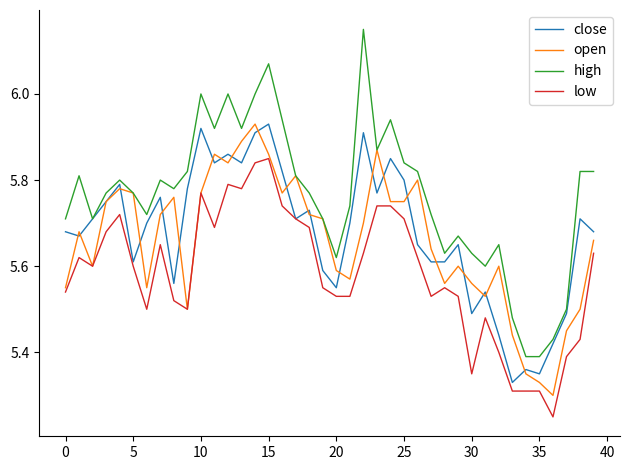

Which series has the largest total across all categories?

high